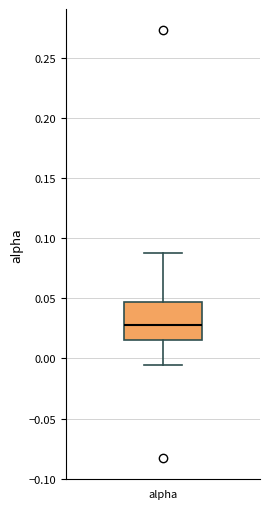

Transcribe this box plot: give where the median line is, the range the box spans, and where the two whiskers end, as read against the y-axis. The values are not printed on the chart, so give them approximately, as read against the axis.

median 0.030, box 0.015 to 0.045, whiskers -0.005 to 0.085